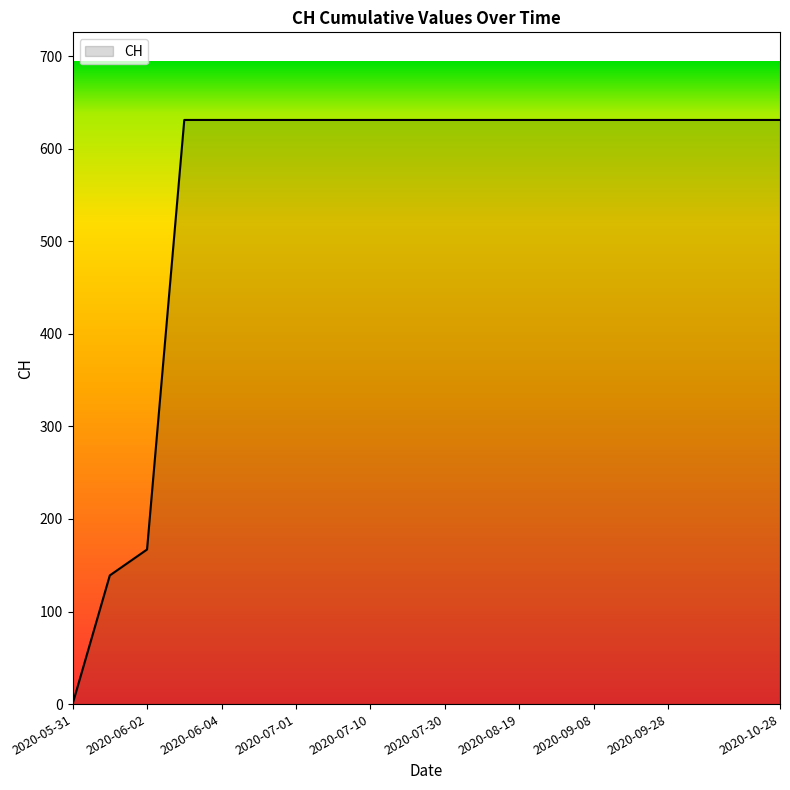

What is the difference between the maximum and minimum values?

631